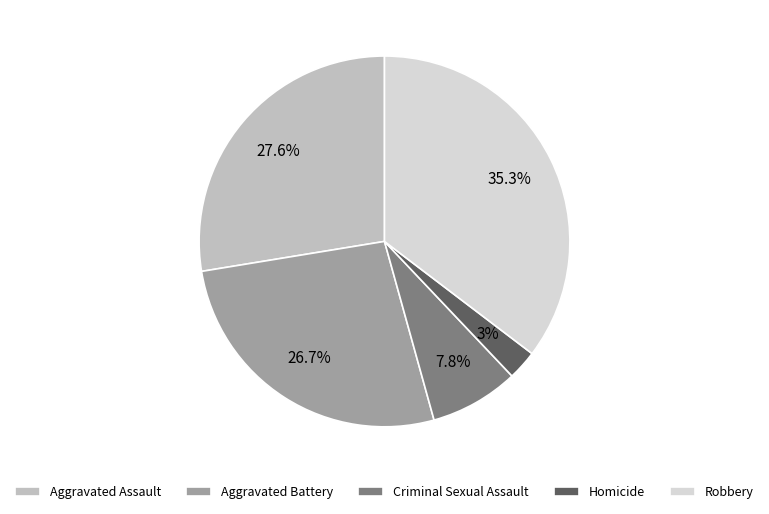

What is the smallest slice in the pie chart?

Homicide